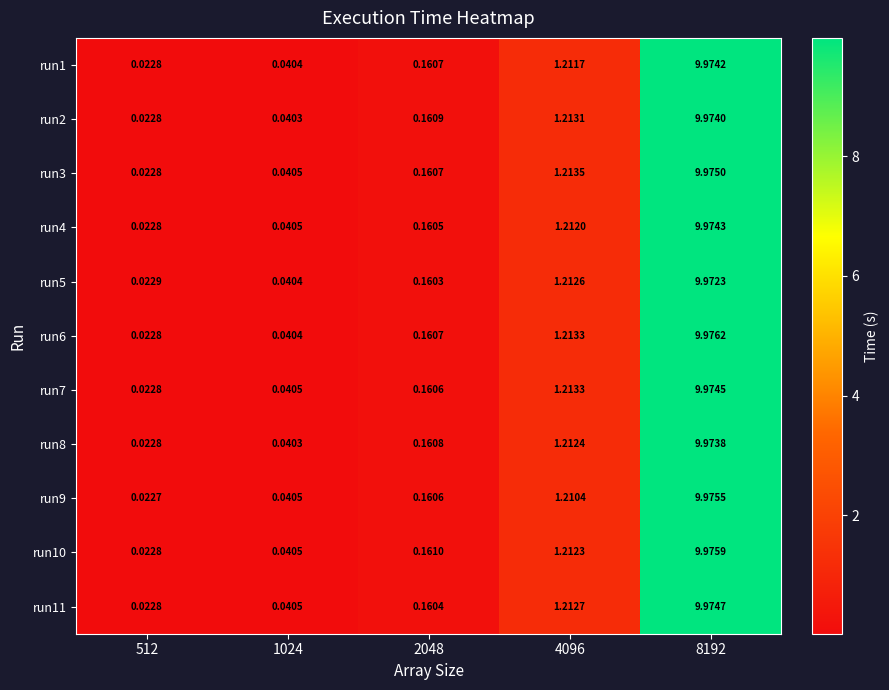

At which category does the chart reach its minimum across all series?

512